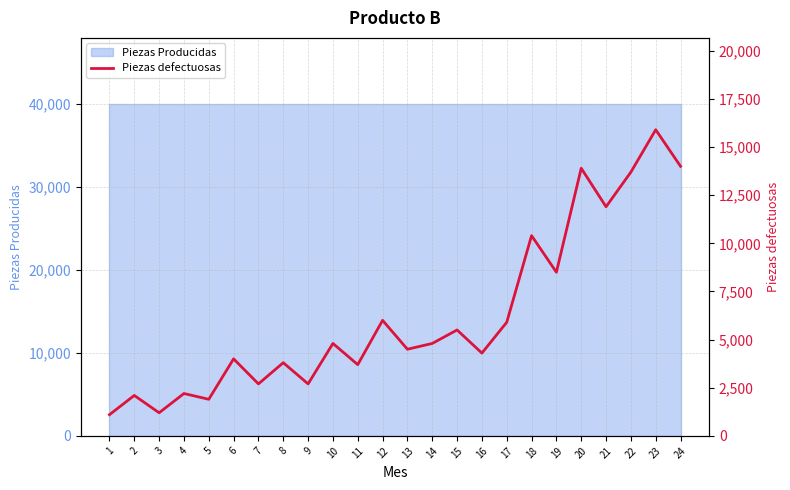

What is the difference between the second highest and second lowest values?

12800